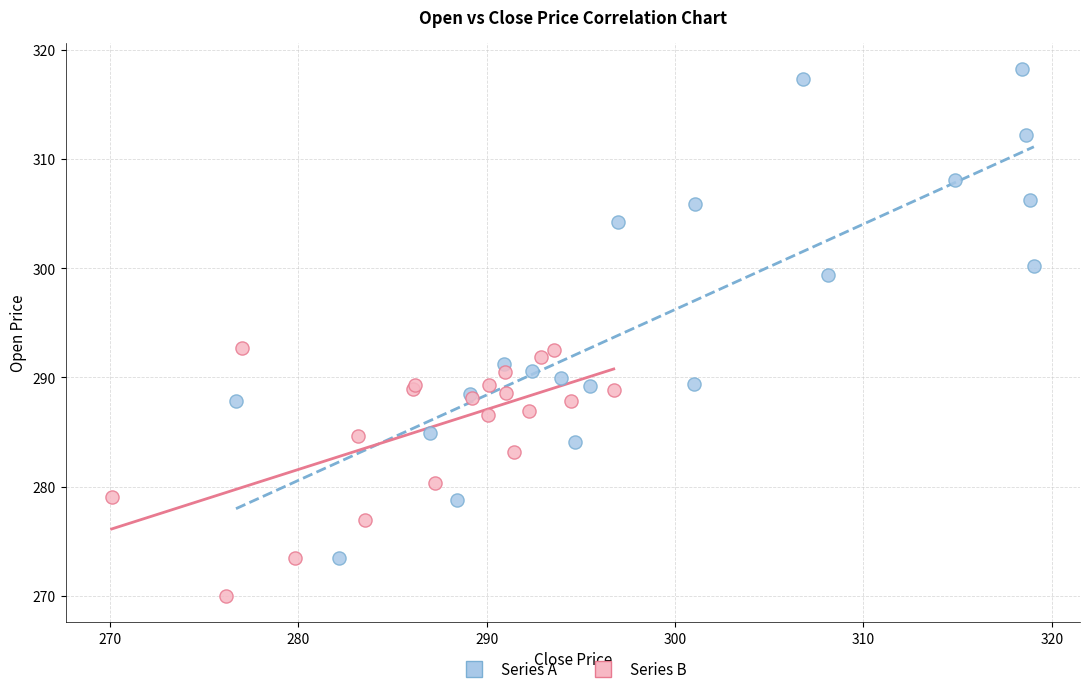

Which series has the widest spread of Y values?

Series A